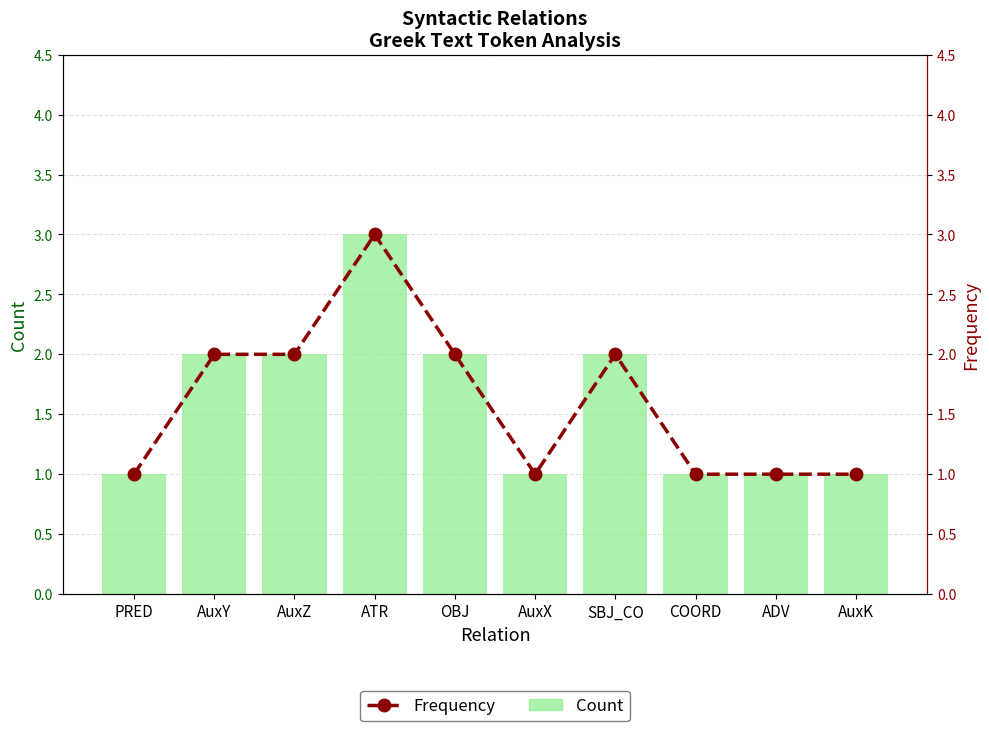

Where does the Frequency series first go above 2?

ATR